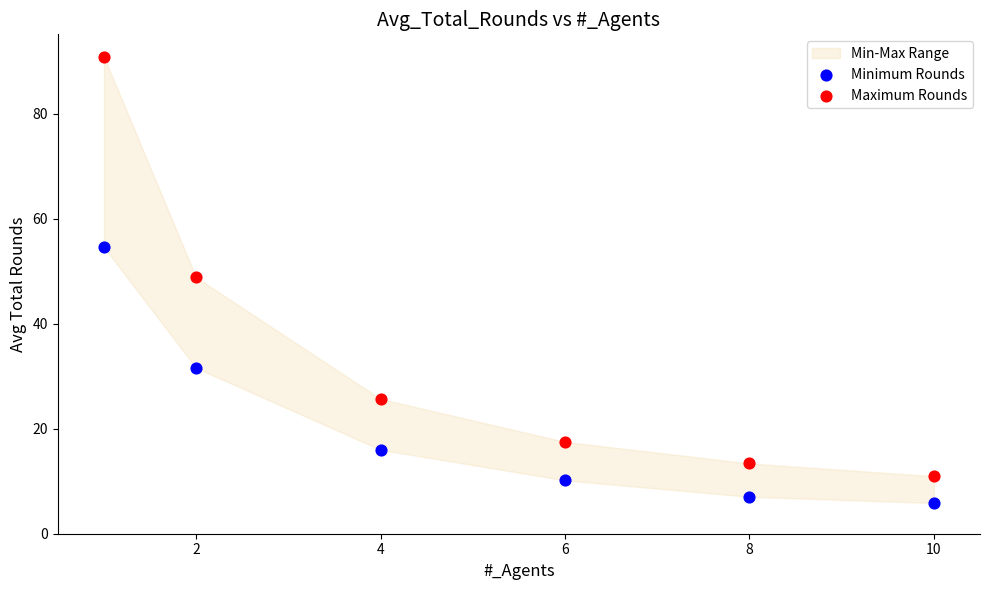

Which series has the largest Y range (max minus min)?

Maximum Rounds